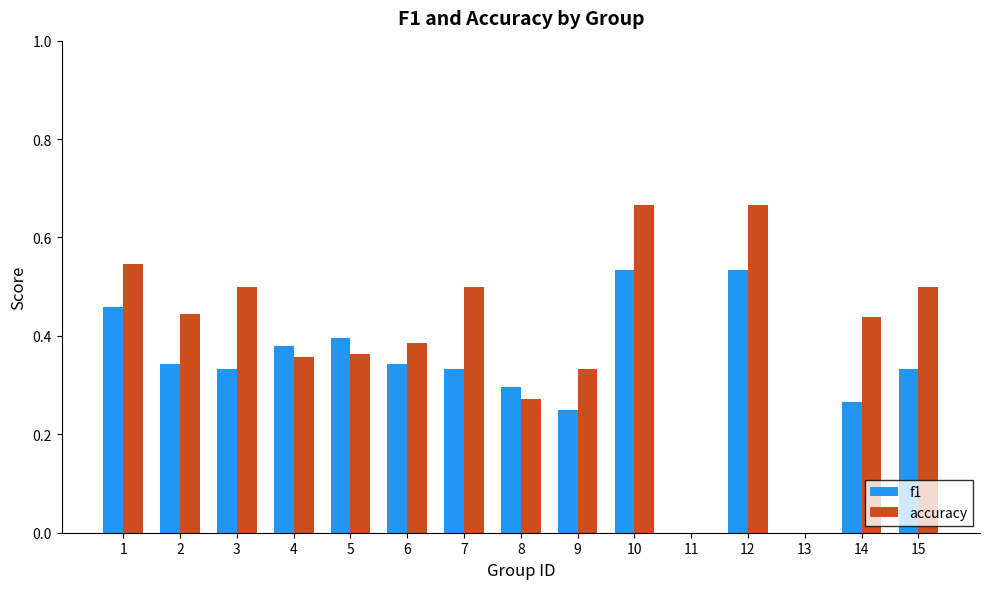

Between 2 and 12, which series saw the biggest shift?

accuracy